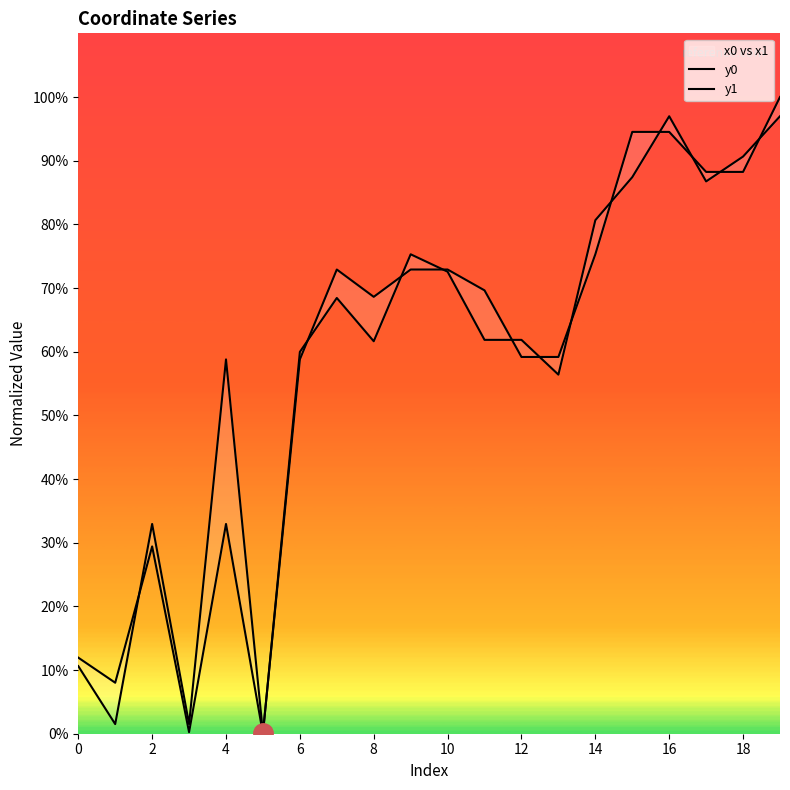

What is the difference between the y1 values at 0 and 4?

1.2